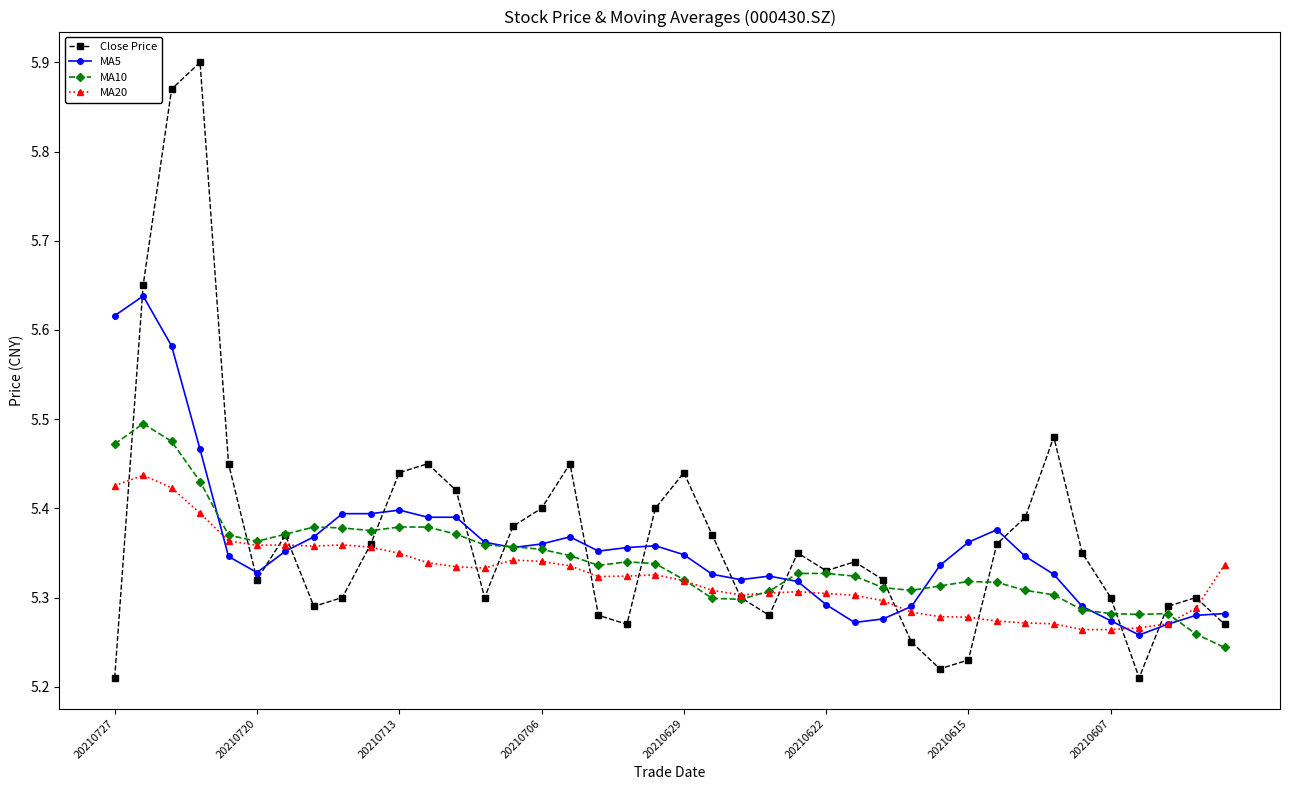

How many MA5 values are between 5 and 6?

40